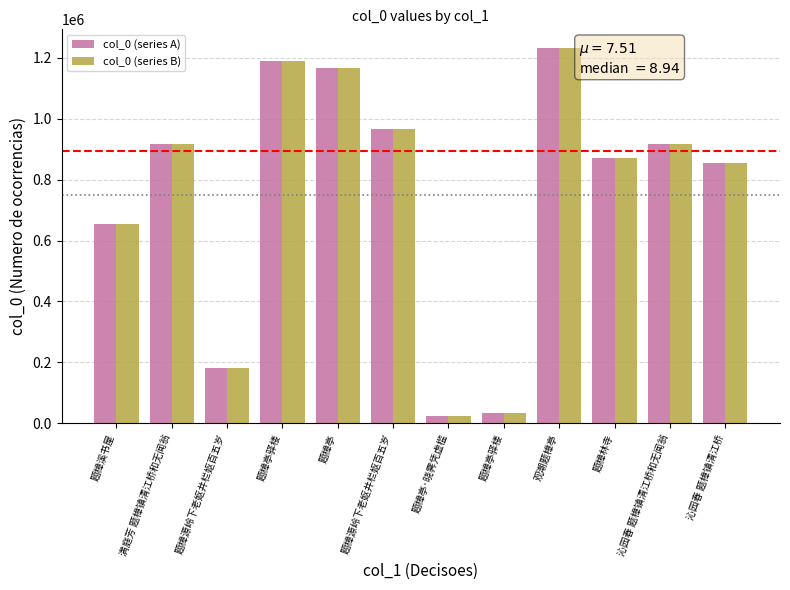

How many groups of bars are there?

12